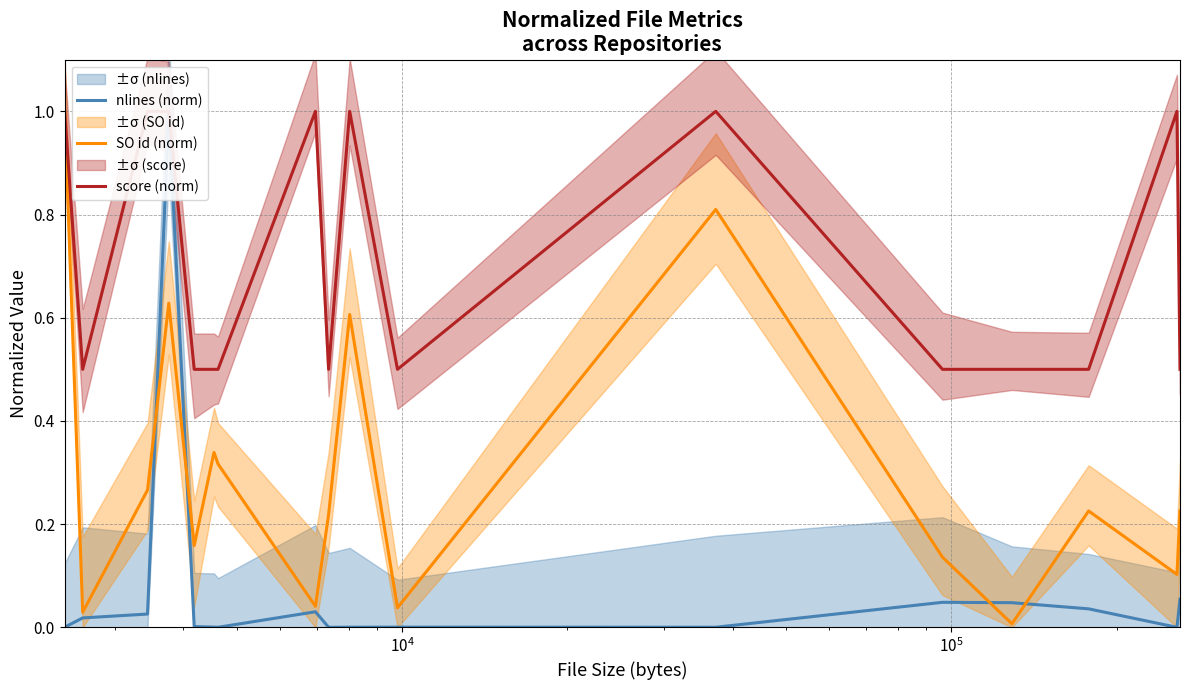

List the series in order of their overall mean, lowest first.

nlines (norm), SO id (norm), score (norm)